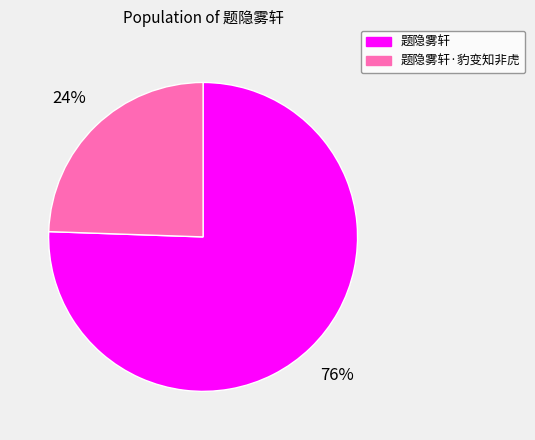

Approximately how many times larger is the value at 题隐雾轩·豹变知非虎 compared to 题隐雾轩?

0.3